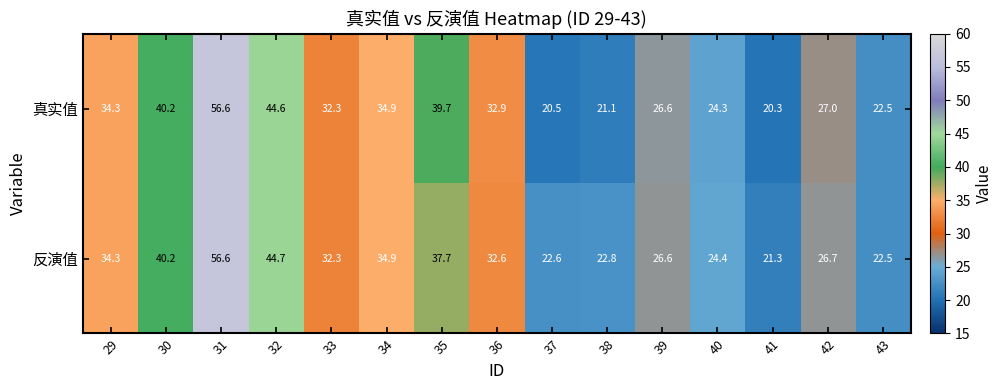

How many series are shown in this chart?

2